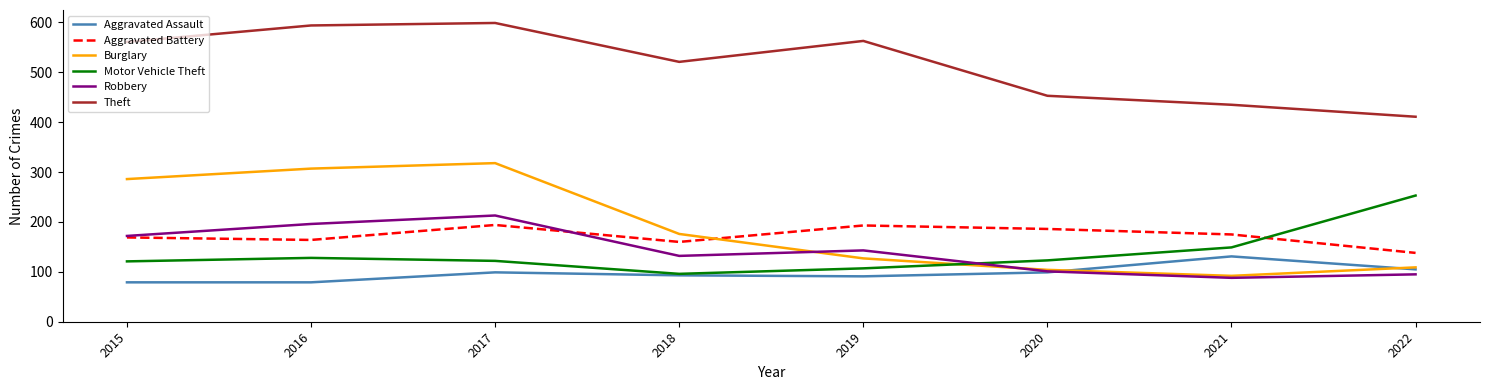

Rank the series by their maximum value, from lowest to highest.

Aggravated Assault, Aggravated Battery, Robbery, Motor Vehicle Theft, Burglary, Theft